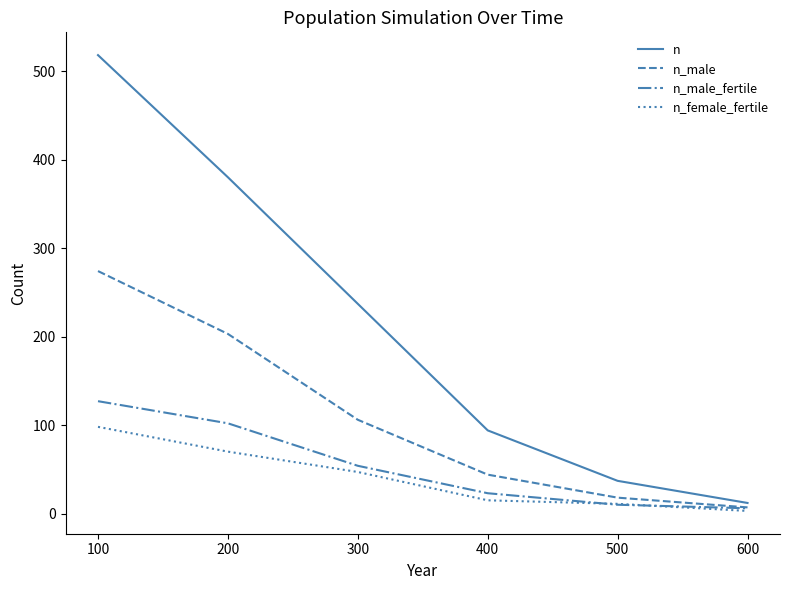

Which label corresponds to the smallest value in the chart?

600